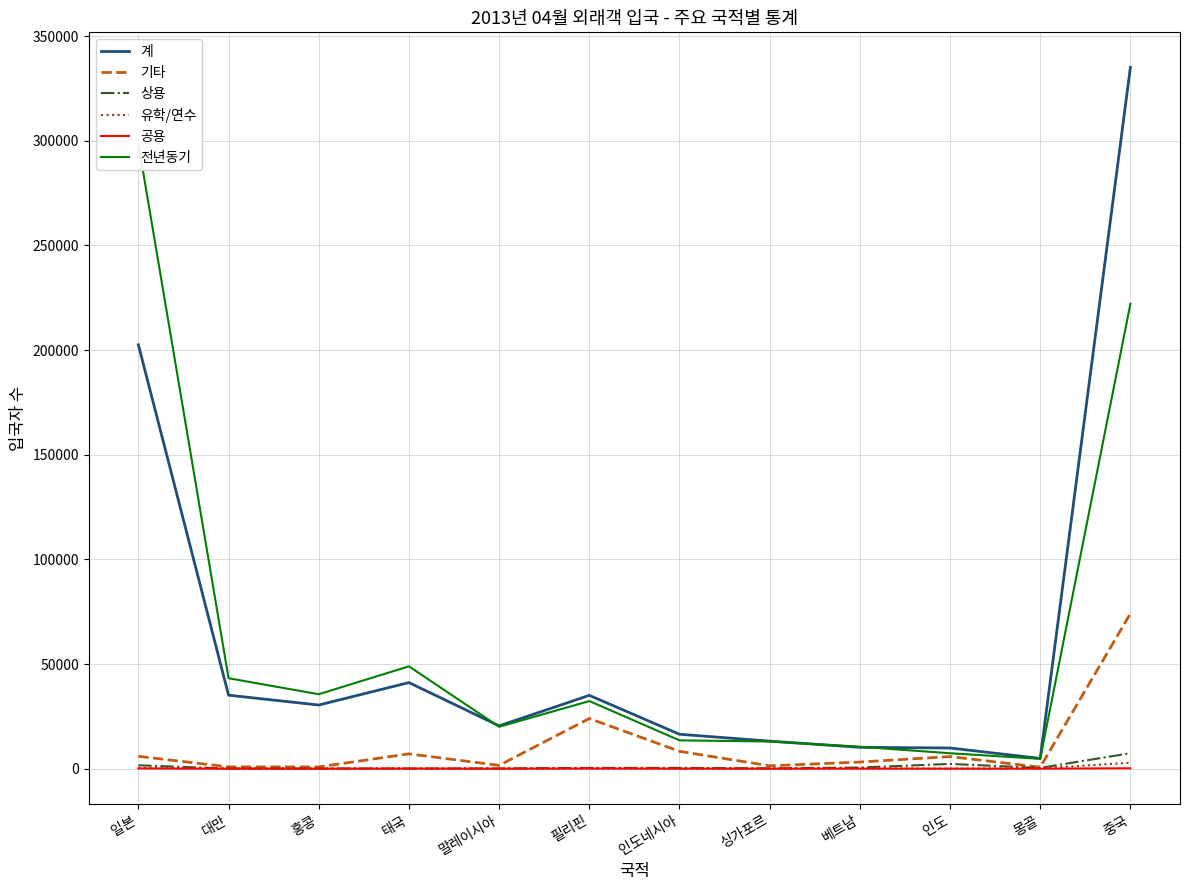

How many interior local peaks does the 유학/연수 series have?

2